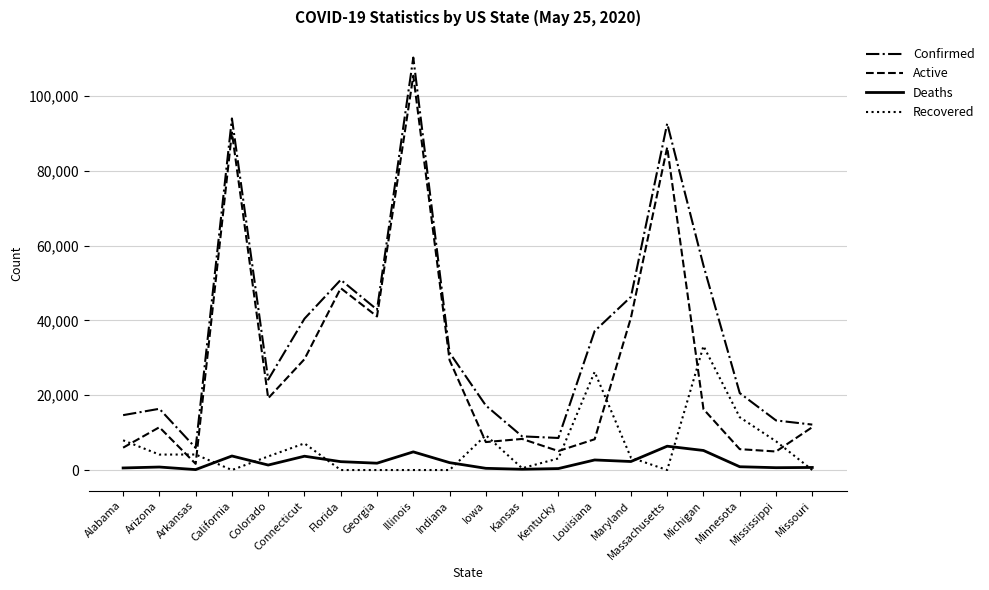

At which label does Active reach its minimum?

Arkansas